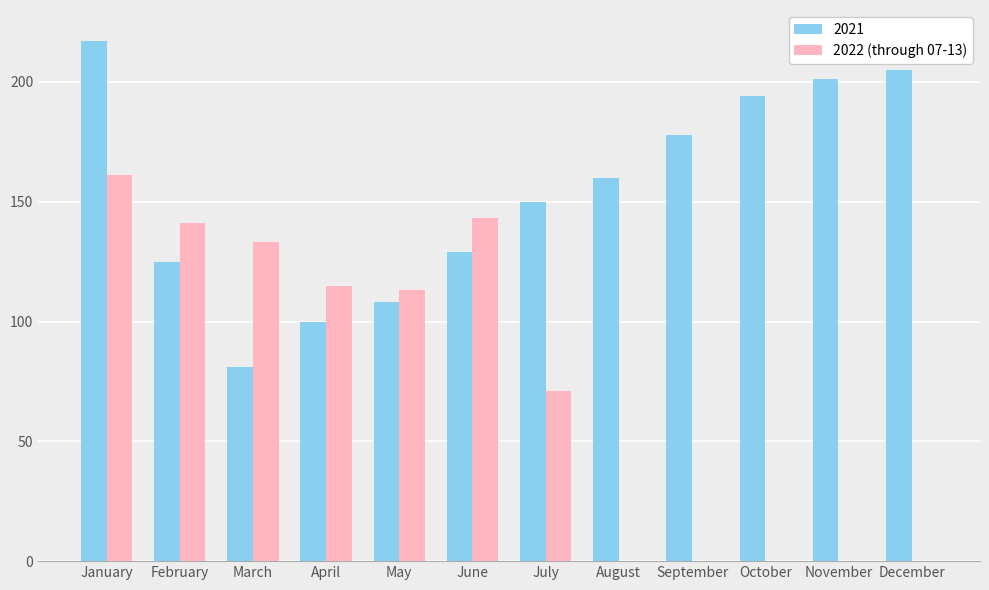

What is the sum of the 2022 (through 07-13) values at October and May?

113